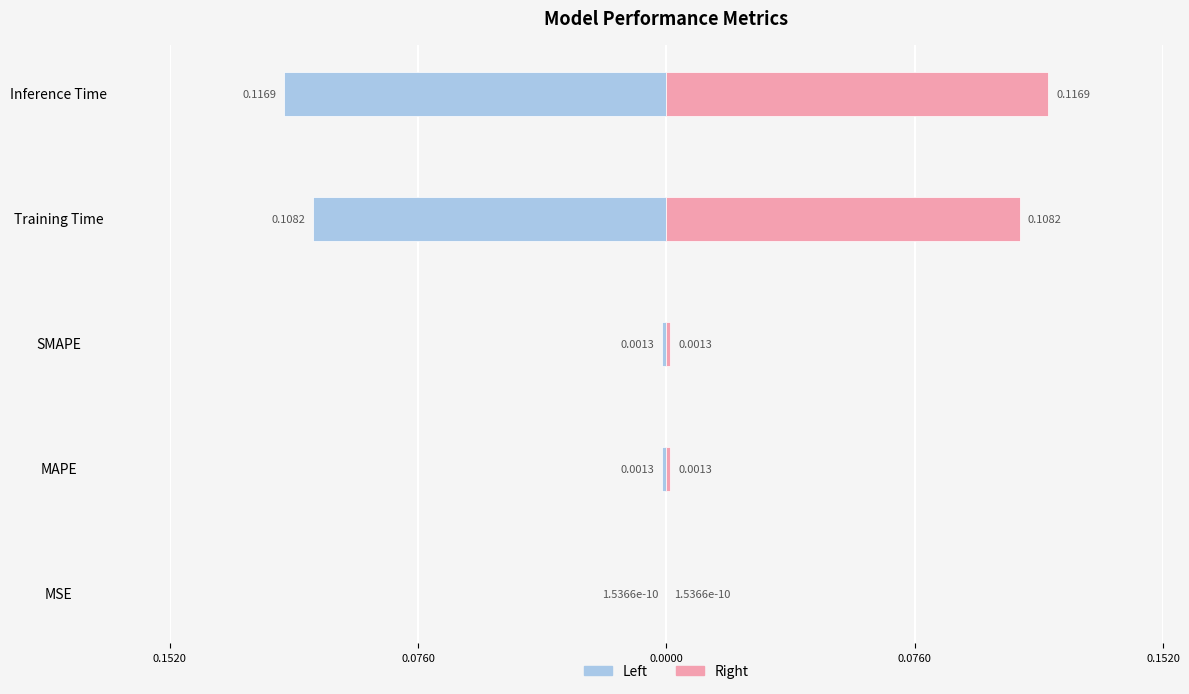

What is the minimum value shown in the chart?

-0.1